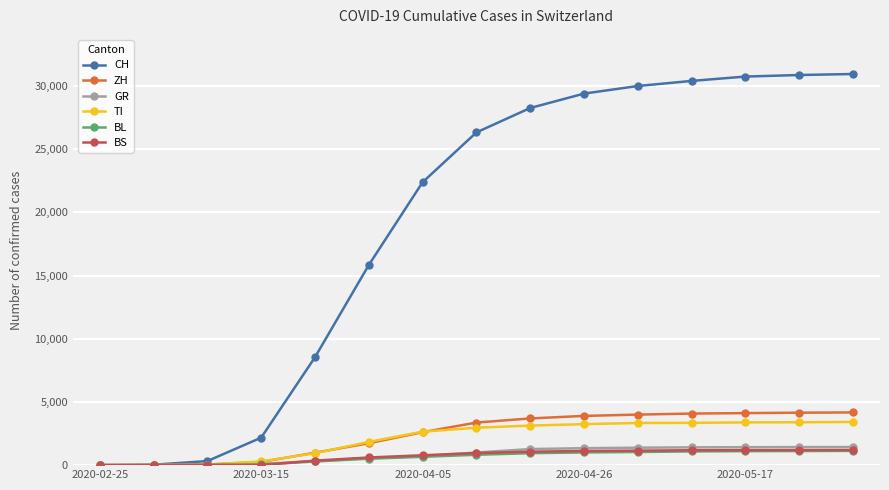

Count the number of categories in the chart.

15